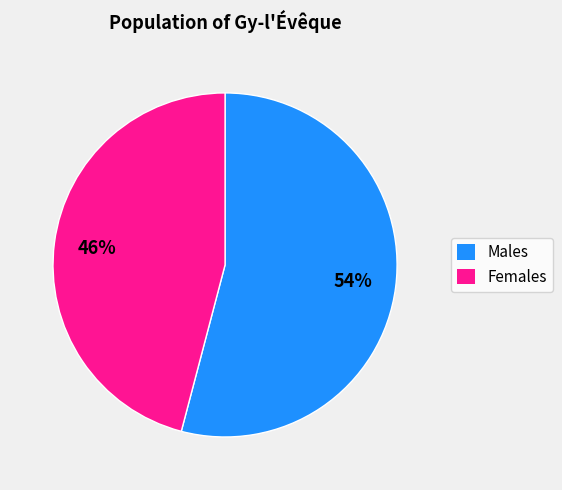

Which has a higher value, Males or Females?

Males